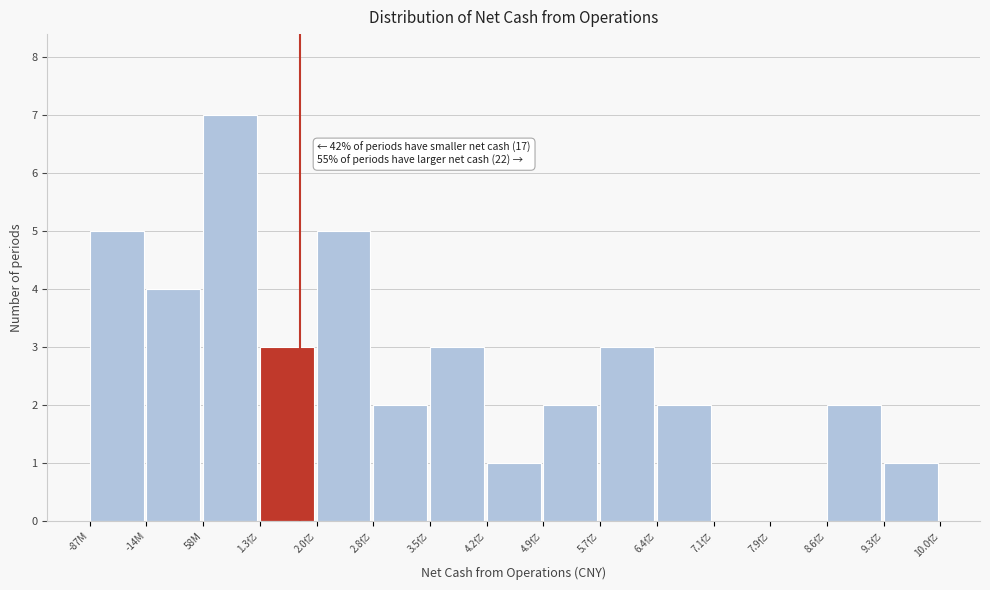

Reading right to left, what are all the values shown in this chart?

9.3亿=1	8.6亿=2	7.9亿=0	7.1亿=0	6.4亿=2	5.7亿=3	4.9亿=2	4.2亿=1	3.5亿=3	2.8亿=2	2.0亿=5	1.3亿=3	58M=7	-14M=4	-87M=5